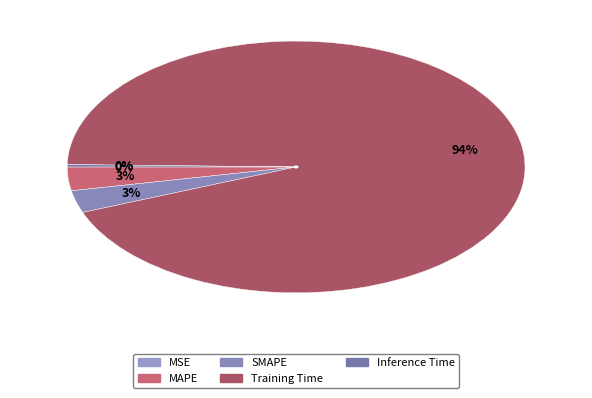

True or false: Training Time accounts for 94% of the total.

True